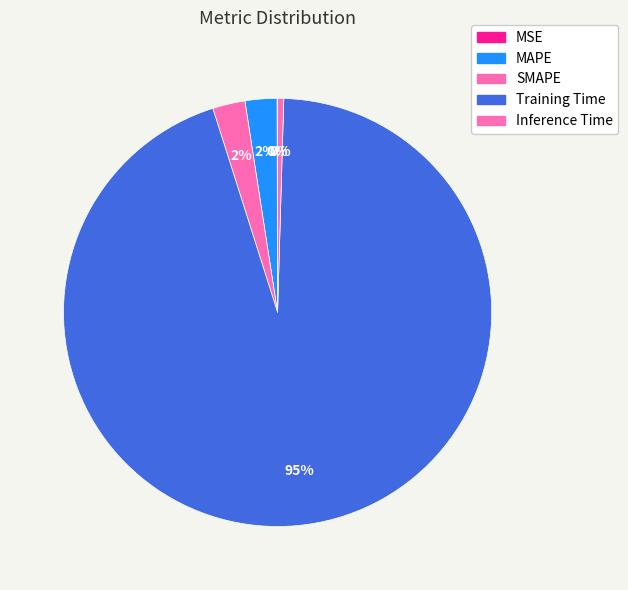

Rank the categories by value from highest to lowest.

Training Time, SMAPE, MAPE, Inference Time, MSE